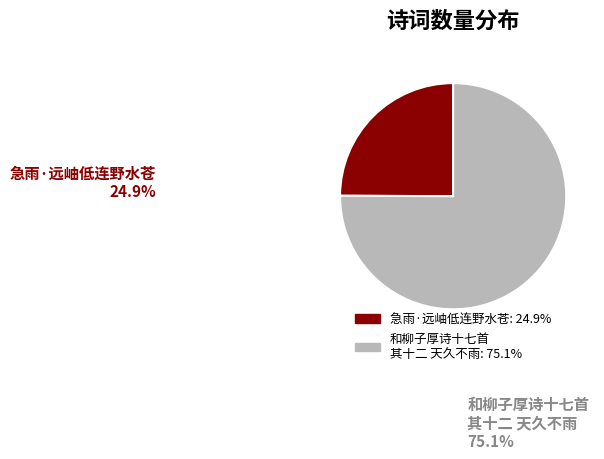

Does any single category account for the majority?

Yes